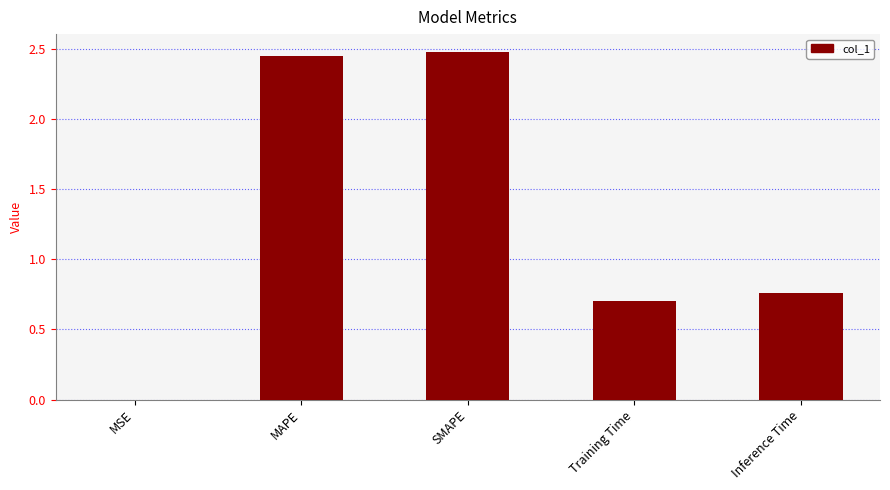

At which label is the value closest to 1?

Inference Time